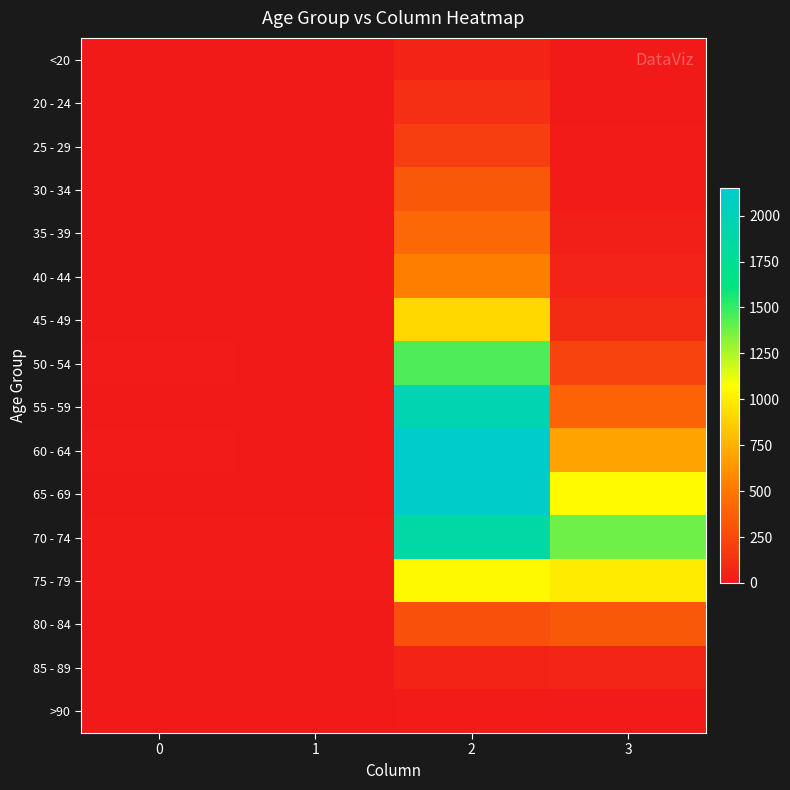

Reading right to left, extract all data points from this chart.

<20: 3=7	2=62	1=1	0=0
20 - 24: 3=2	2=121	1=0	0=1
25 - 29: 3=13	2=196	1=0	0=0
30 - 34: 3=14	2=333	1=2	0=0
35 - 39: 3=26	2=420	1=1	0=2
40 - 44: 3=53	2=530	1=1	0=0
45 - 49: 3=97	2=915	1=1	0=2
50 - 54: 3=227	2=1450	1=3	0=9
55 - 59: 3=392	2=1965	1=6	0=8
60 - 64: 3=689	2=2151	1=8	0=11
65 - 69: 3=1057	2=2130	1=6	0=6
70 - 74: 3=1381	2=1882	1=14	0=13
75 - 79: 3=993	2=1053	1=12	0=10
80 - 84: 3=333	2=296	1=4	0=7
85 - 89: 3=64	2=62	1=1	0=3
>90: 3=9	2=15	1=0	0=0